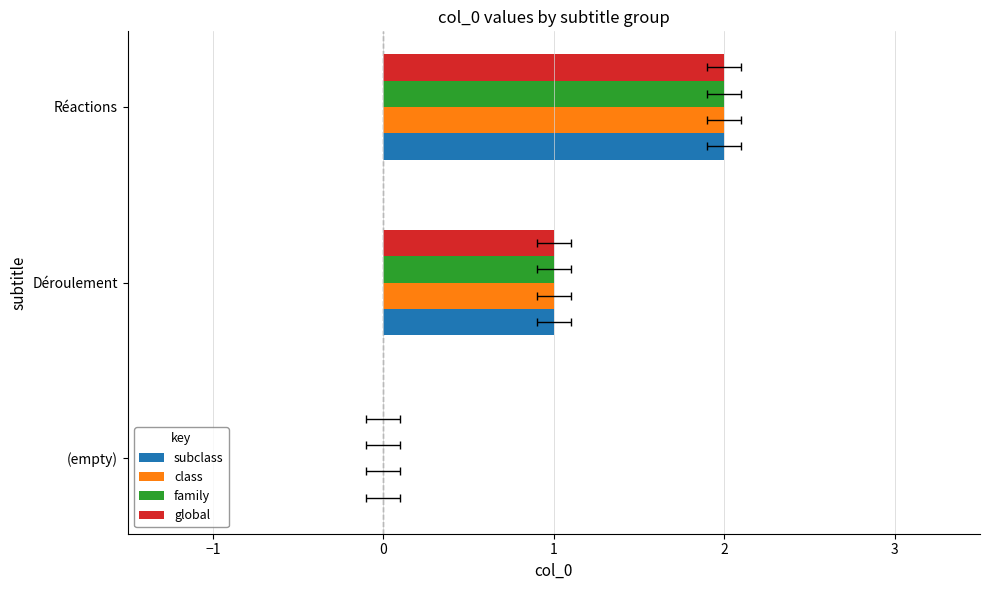

What is the highest value of the class series?

2